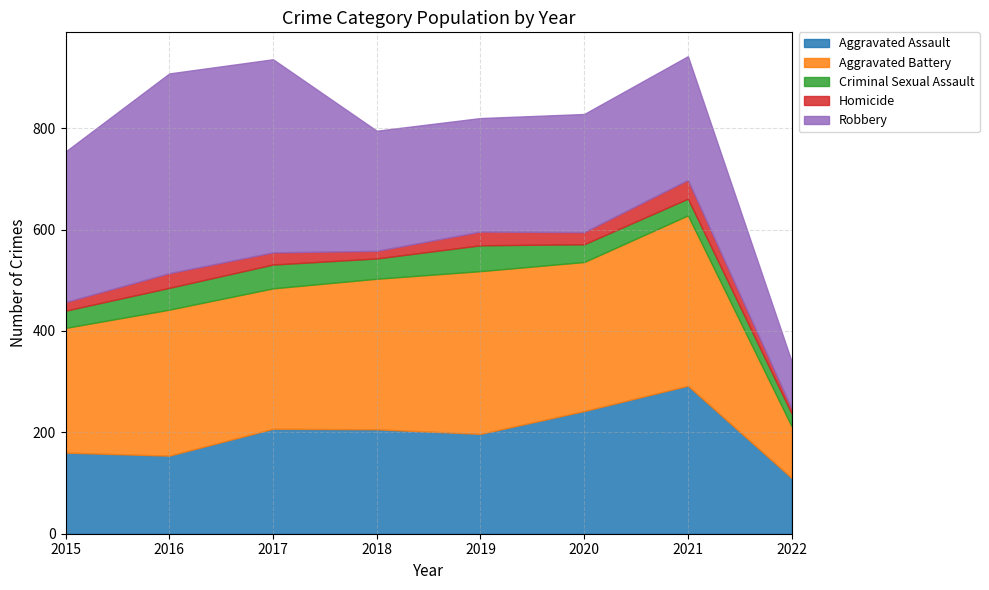

What is the sum of all Aggravated Battery values?

2161